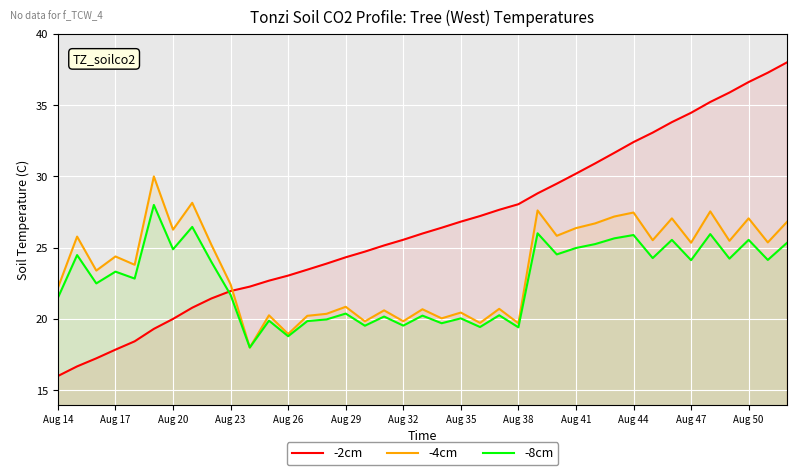

What is the average value of the -8cm series?

22.7